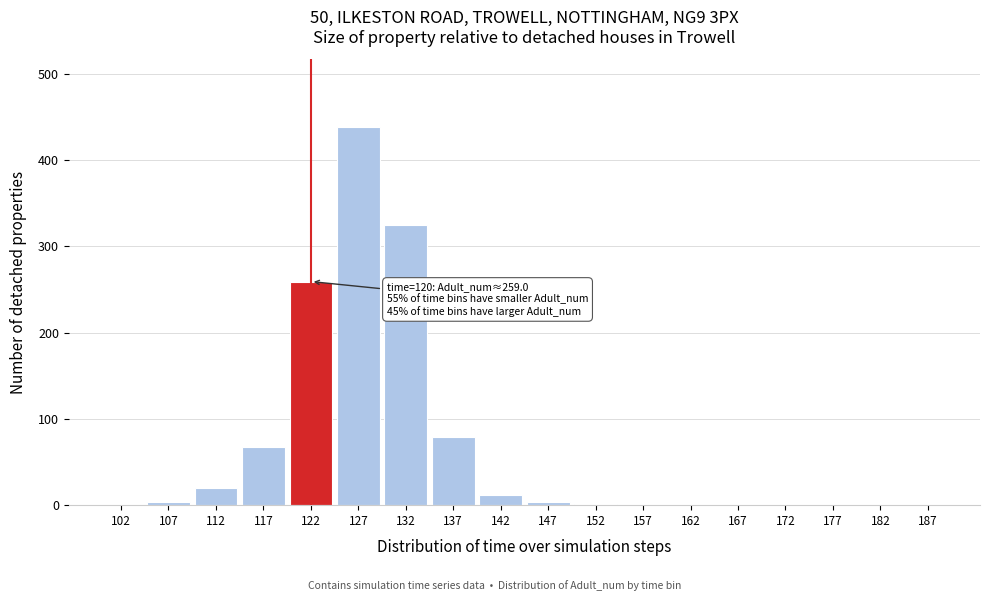

True or false: the data shows 0.1 at 167.

True